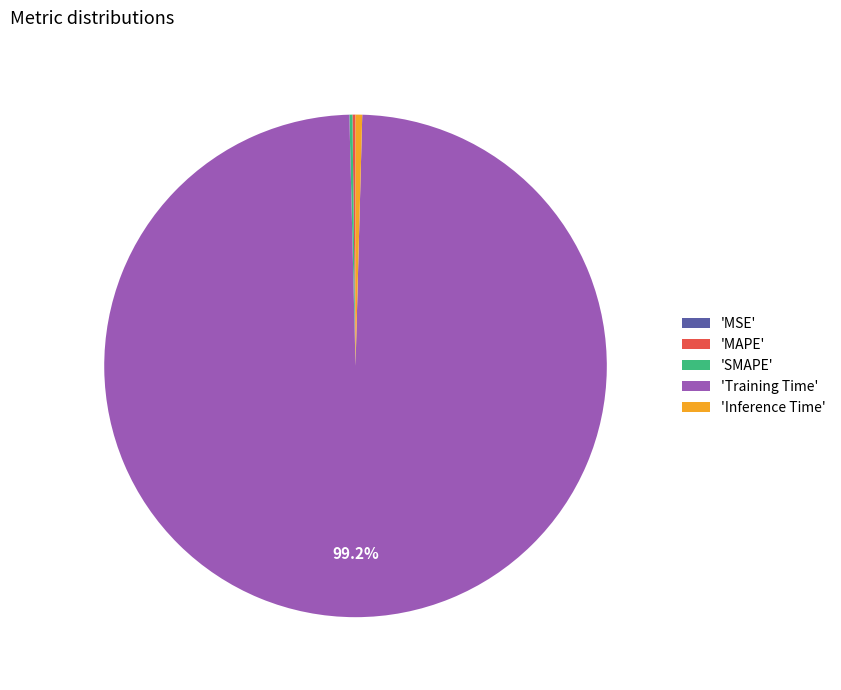

Which slice represents more than half of the pie?

'Training Time'